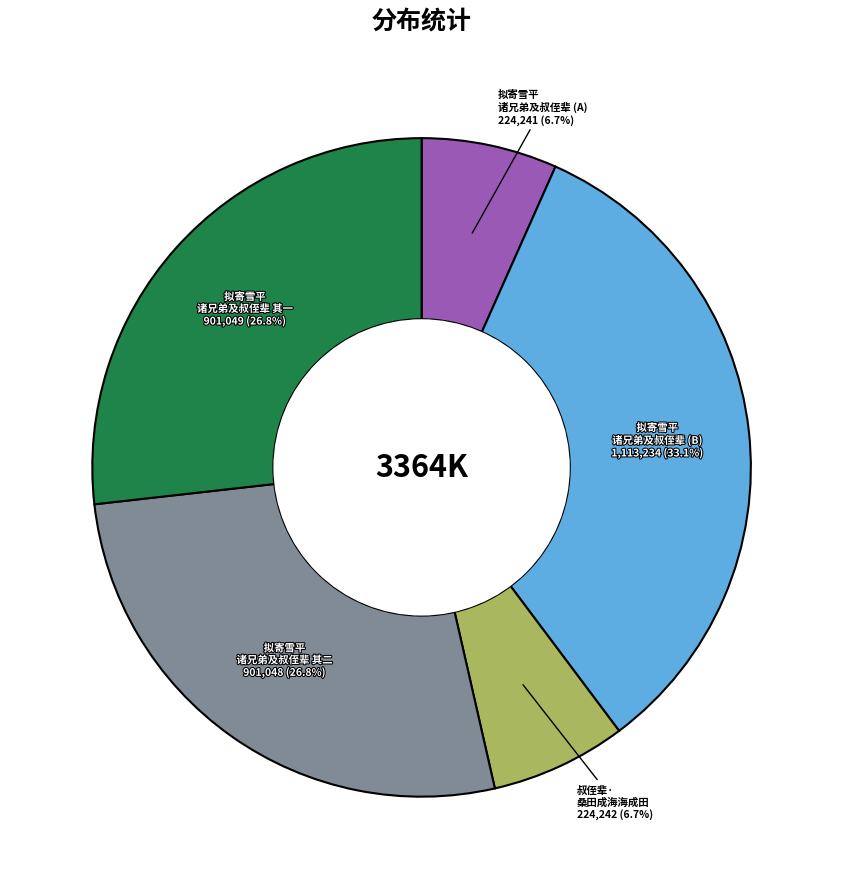

Does any single category account for the majority?

No